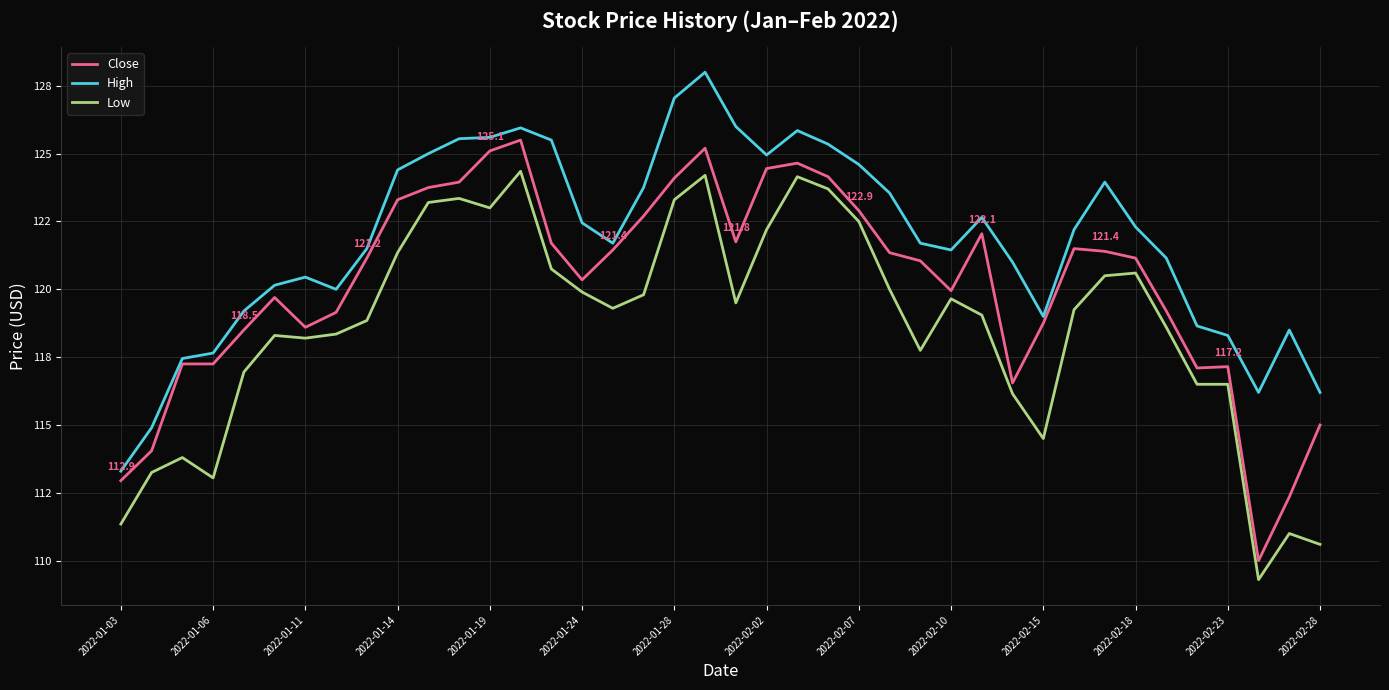

What are all the series names shown in the legend?

Close, High, Low